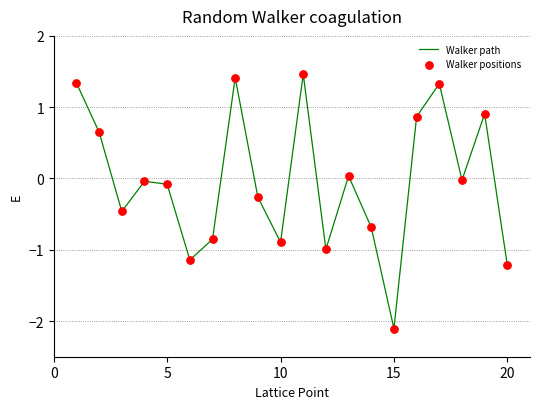

What is the difference between the maximum and minimum values?

3.6